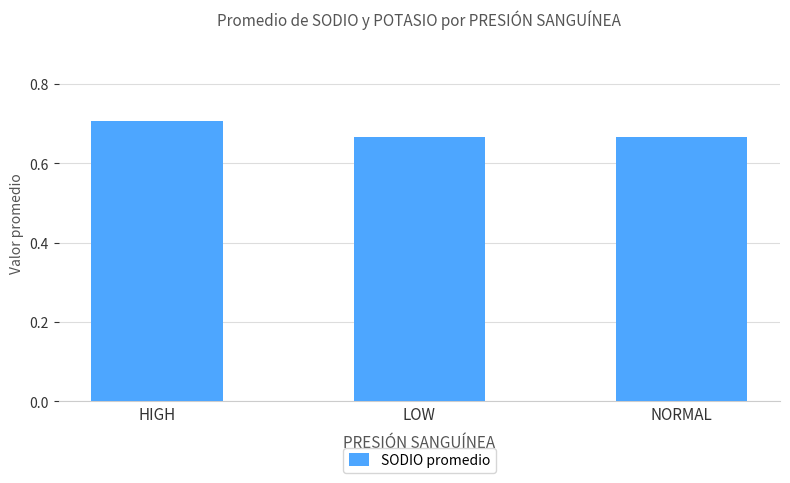

The chart shows a value of 0.7 at LOW. True or false?

True